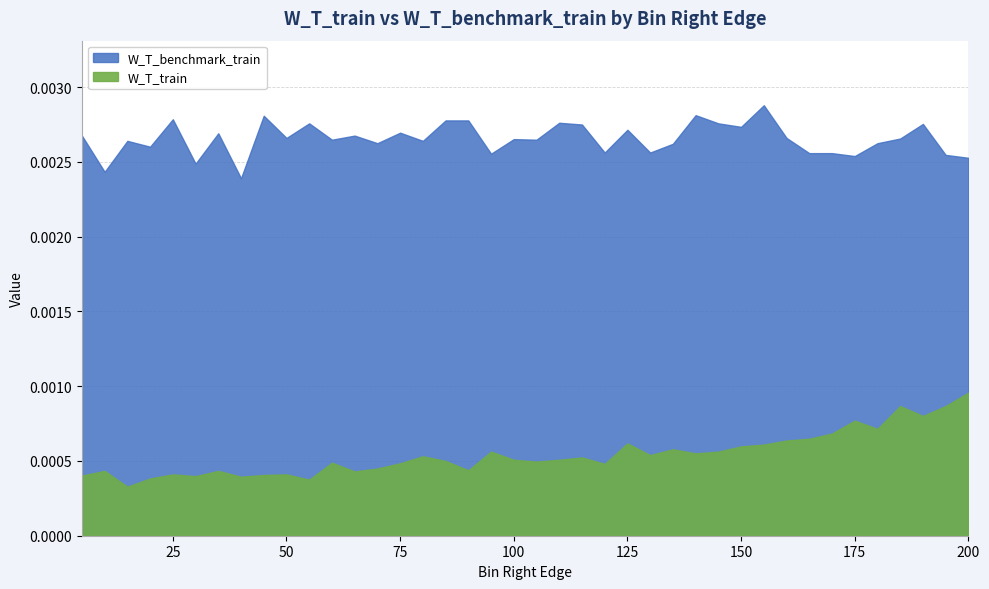

Where is the first local minimum for W_T_benchmark_train?

10